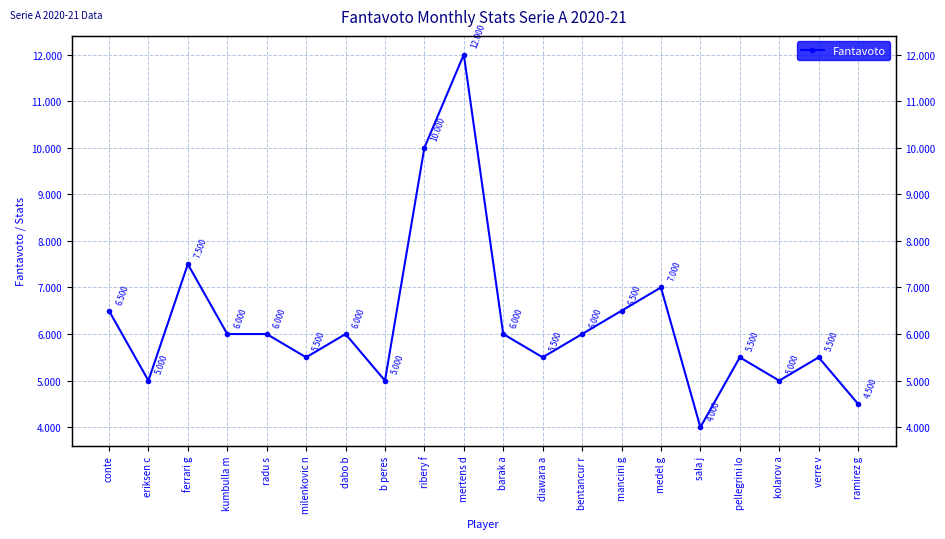

True or false: the data shows 4.0 at sala j.

True